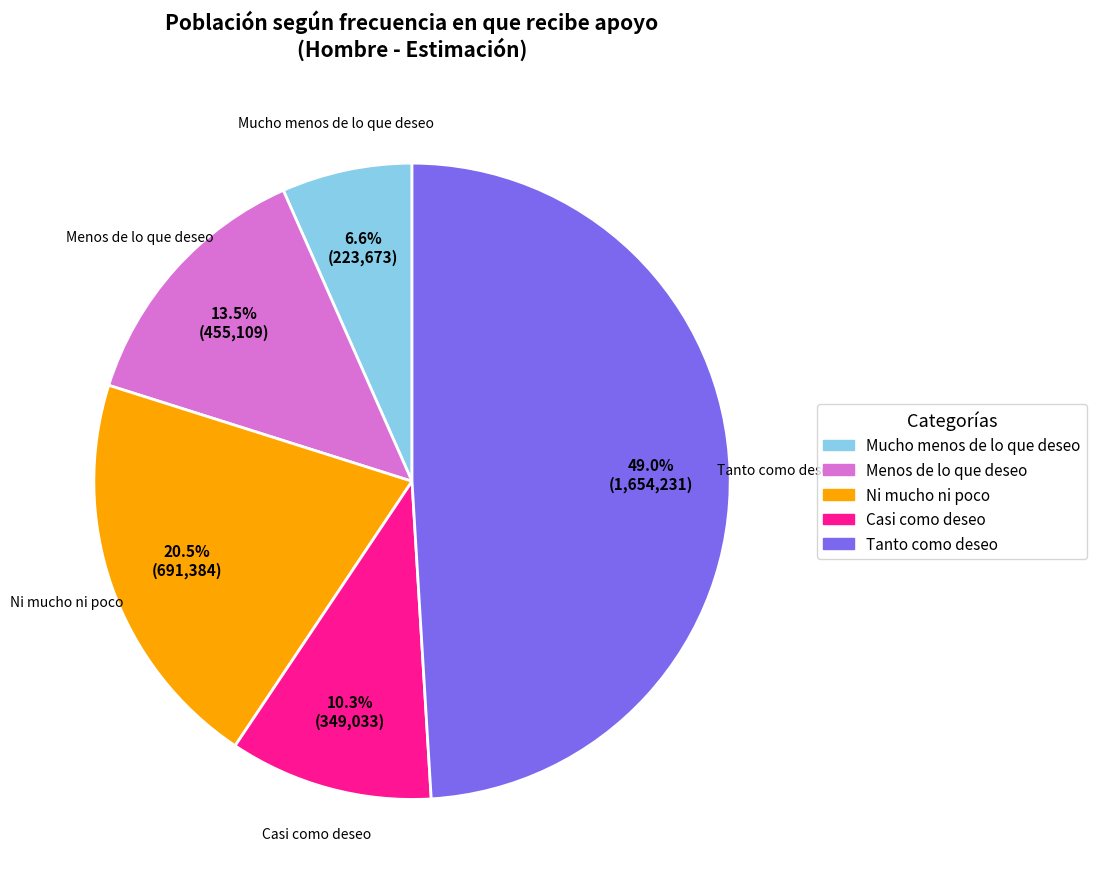

Count the number of slices in the pie.

5